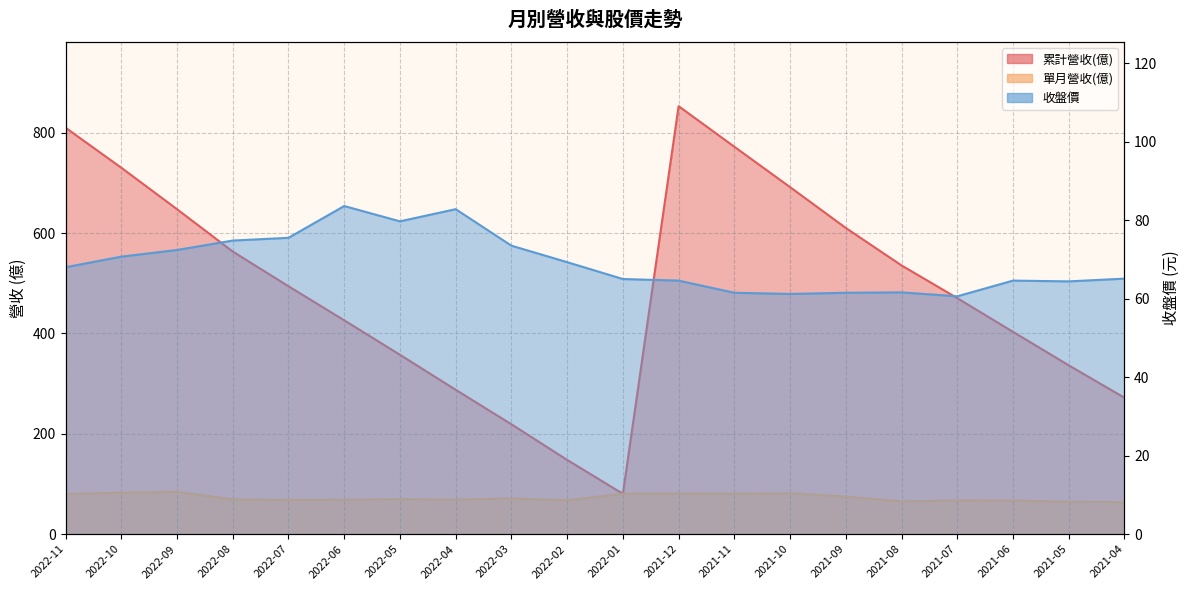

The 累計營收(億) series shows 810.3 at 2022-11. True or false?

True